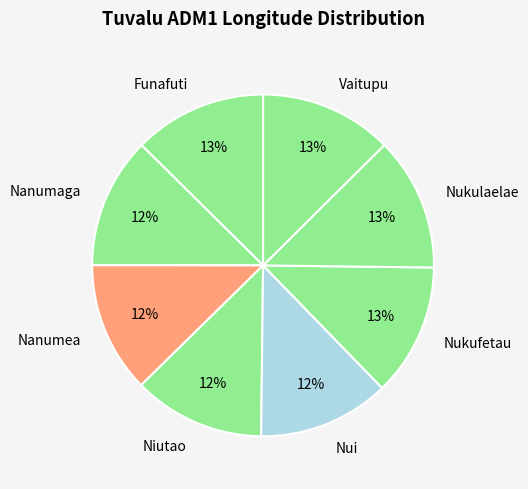

True or false: Nanumea accounts for 12% of the total.

True